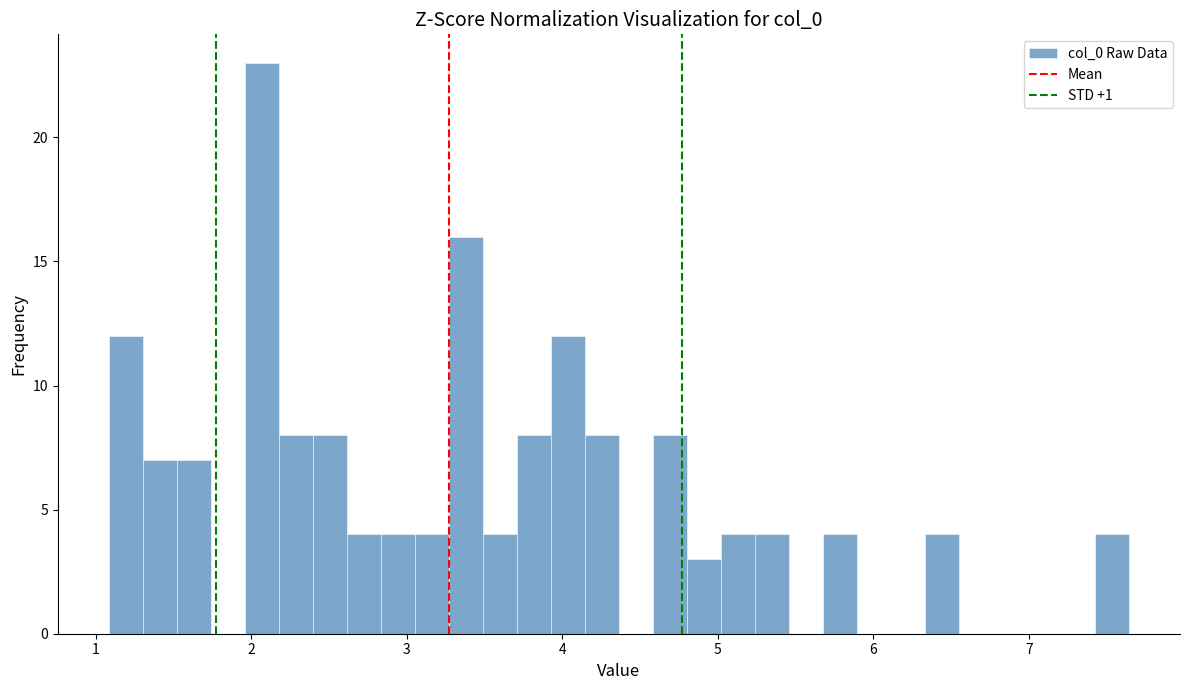

Around what value on the x-axis is the tallest bar? Give the approximate position of its centre, as read against the axis.

2.1